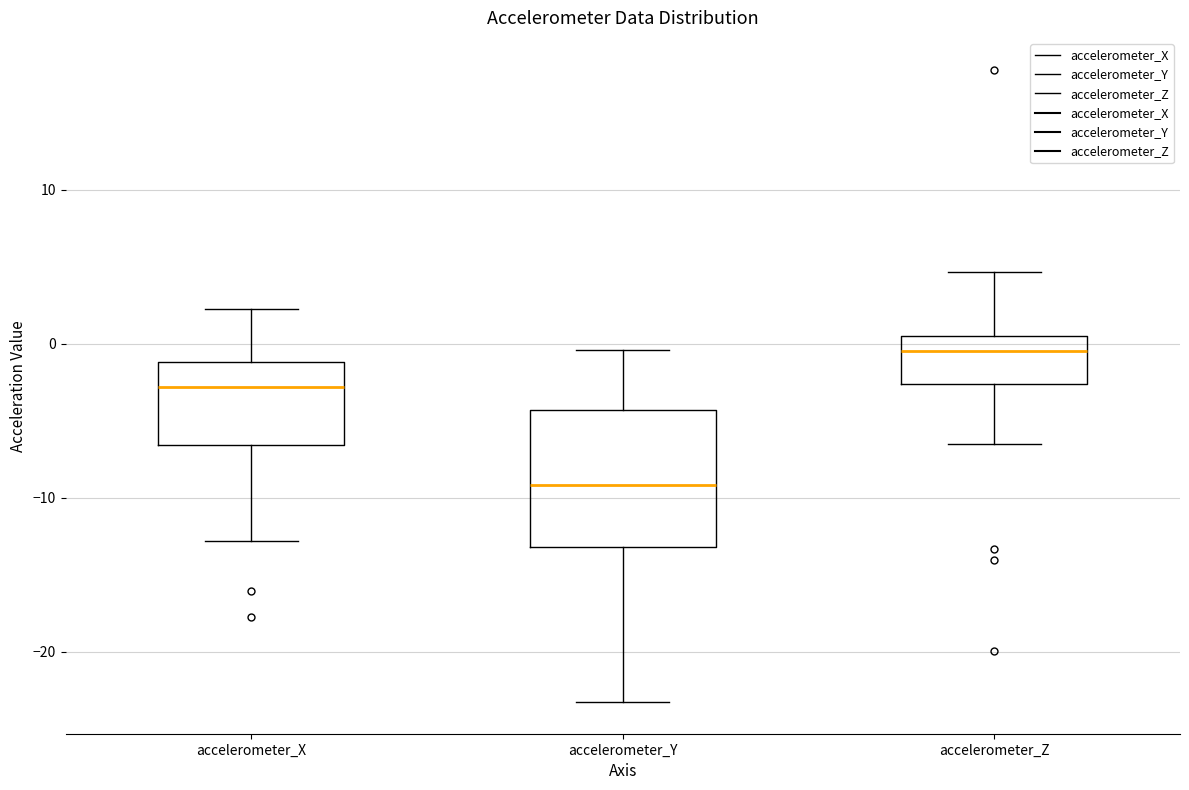

Which box is the tallest, from its lower edge to its upper edge?

accelerometer_Y